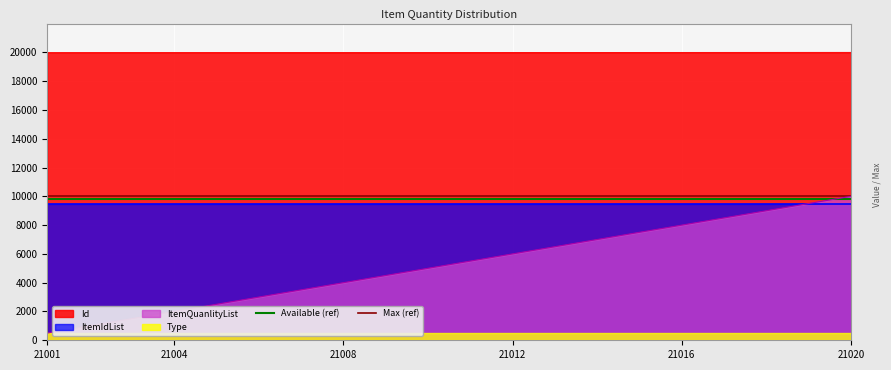

What is the lowest value of the ItemQuanlityList series?

500.0